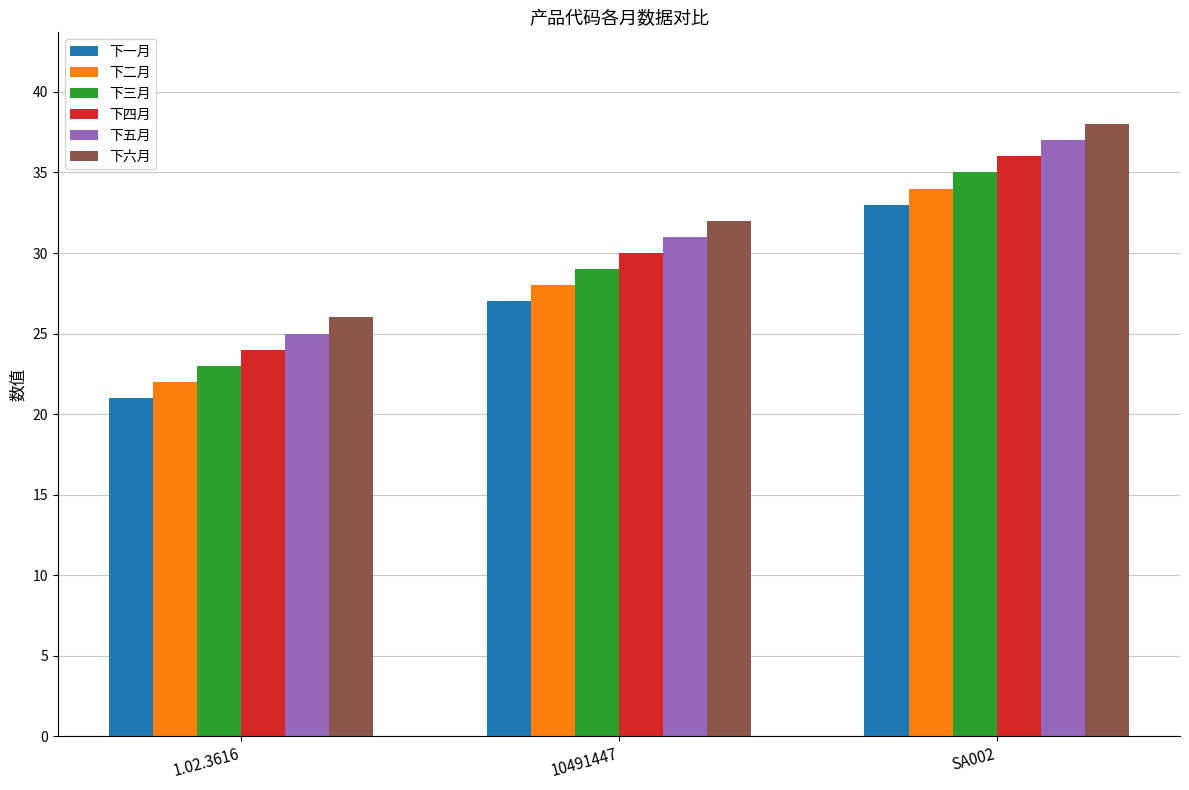

At which category is the sum across all series the highest?

SA002